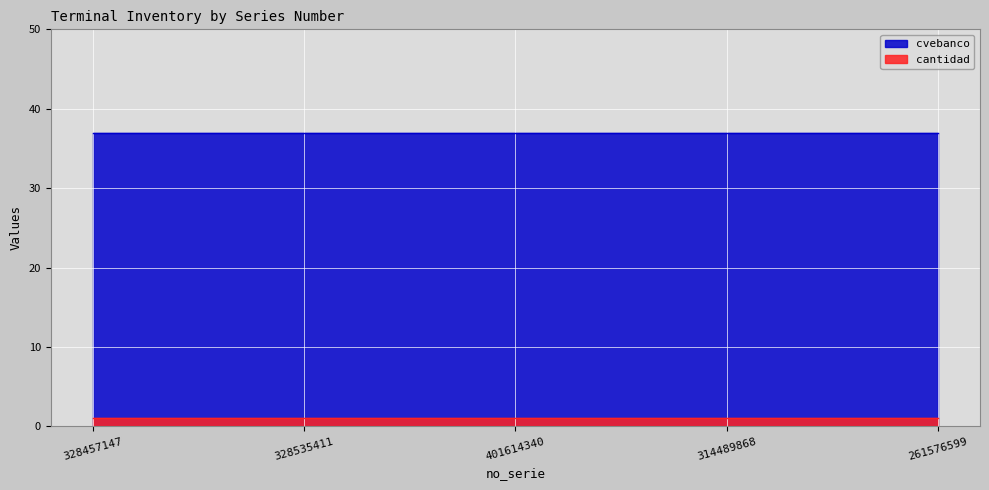

What position from the right is 261576599?

1